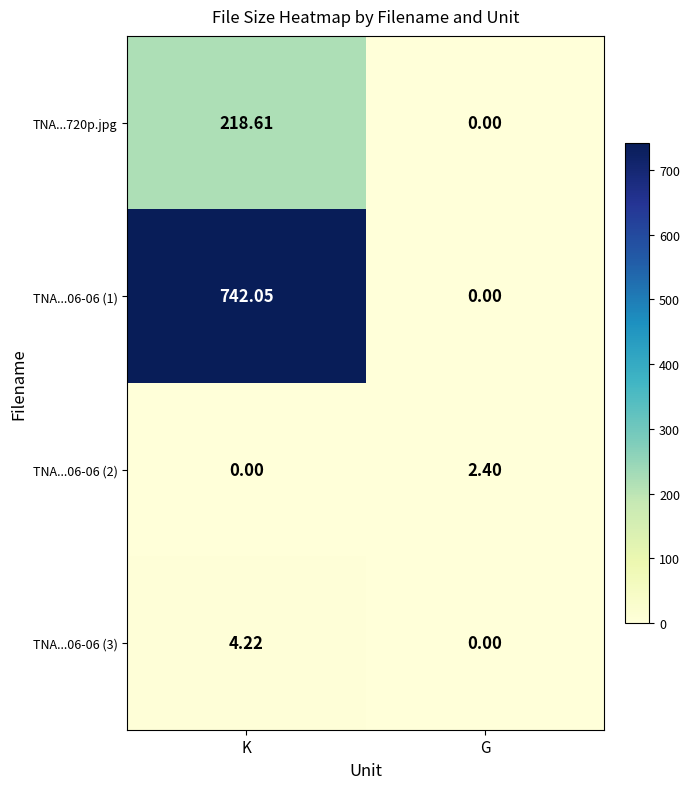

At which category is the sum across all series the highest?

K